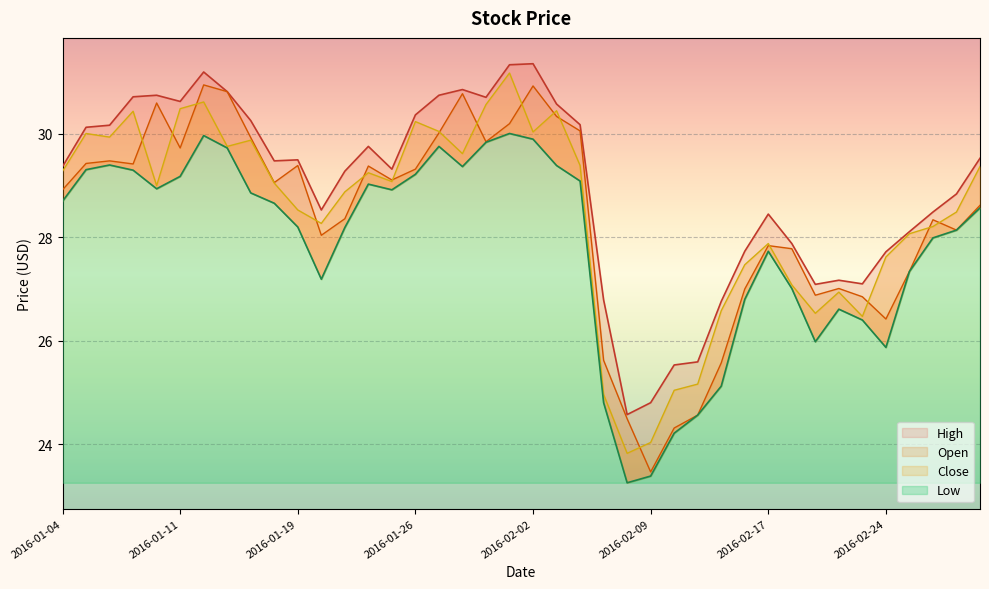

Reading left to right, list all the values displayed in this chart.

Open: 2016-01-04=28.9	2016-01-05=29.4	2016-01-06=29.5	2016-01-07=29.4	2016-01-08=30.6	2016-01-11=29.7	2016-01-12=30.9	2016-01-13=30.8	2016-01-14=29.9	2016-01-15=29.1	2016-01-19=29.4	2016-01-20=28.0	2016-01-21=28.4	2016-01-22=29.4	2016-01-25=29.1	2016-01-26=29.3	2016-01-27=30.0	2016-01-28=30.8	2016-01-29=29.9	2016-02-01=30.2	2016-02-02=30.9	2016-02-03=30.3	2016-02-04=30.1	2016-02-05=25.6	2016-02-08=24.5	2016-02-09=23.5	2016-02-10=24.3	2016-02-11=24.6	2016-02-12=25.6	2016-02-16=27.0	2016-02-17=27.8	2016-02-18=27.8	2016-02-19=26.9	2016-02-22=27.0	2016-02-23=26.9	2016-02-24=26.4	2016-02-25=27.3	2016-02-26=28.3	2016-02-29=28.1	2016-03-01=28.6
High: 2016-01-04=29.4	2016-01-05=30.1	2016-01-06=30.2	2016-01-07=30.7	2016-01-08=30.8	2016-01-11=30.6	2016-01-12=31.2	2016-01-13=30.8	2016-01-14=30.3	2016-01-15=29.5	2016-01-19=29.5	2016-01-20=28.5	2016-01-21=29.3	2016-01-22=29.8	2016-01-25=29.3	2016-01-26=30.4	2016-01-27=30.8	2016-01-28=30.9	2016-01-29=30.7	2016-02-01=31.3	2016-02-02=31.4	2016-02-03=30.6	2016-02-04=30.2	2016-02-05=26.8	2016-02-08=24.6	2016-02-09=24.8	2016-02-10=25.5	2016-02-11=25.6	2016-02-12=26.8	2016-02-16=27.7	2016-02-17=28.4	2016-02-18=27.9	2016-02-19=27.1	2016-02-22=27.2	2016-02-23=27.1	2016-02-24=27.7	2016-02-25=28.1	2016-02-26=28.5	2016-02-29=28.8	2016-03-01=29.5
Close: 2016-01-04=29.3	2016-01-05=30.0	2016-01-06=29.9	2016-01-07=30.4	2016-01-08=29.0	2016-01-11=30.5	2016-01-12=30.6	2016-01-13=29.8	2016-01-14=29.9	2016-01-15=29.1	2016-01-19=28.5	2016-01-20=28.3	2016-01-21=28.9	2016-01-22=29.2	2016-01-25=29.1	2016-01-26=30.2	2016-01-27=30.1	2016-01-28=29.6	2016-01-29=30.6	2016-02-01=31.2	2016-02-02=30.0	2016-02-03=30.4	2016-02-04=29.4	2016-02-05=25.0	2016-02-08=23.8	2016-02-09=24.0	2016-02-10=25.0	2016-02-11=25.2	2016-02-12=26.6	2016-02-16=27.5	2016-02-17=27.9	2016-02-18=27.1	2016-02-19=26.5	2016-02-22=26.9	2016-02-23=26.5	2016-02-24=27.6	2016-02-25=28.1	2016-02-26=28.2	2016-02-29=28.5	2016-03-01=29.4
Low: 2016-01-04=28.7	2016-01-05=29.3	2016-01-06=29.4	2016-01-07=29.3	2016-01-08=28.9	2016-01-11=29.2	2016-01-12=30.0	2016-01-13=29.7	2016-01-14=28.9	2016-01-15=28.7	2016-01-19=28.2	2016-01-20=27.2	2016-01-21=28.2	2016-01-22=29.0	2016-01-25=28.9	2016-01-26=29.2	2016-01-27=29.8	2016-01-28=29.4	2016-01-29=29.8	2016-02-01=30.0	2016-02-02=29.9	2016-02-03=29.4	2016-02-04=29.1	2016-02-05=24.8	2016-02-08=23.2	2016-02-09=23.4	2016-02-10=24.2	2016-02-11=24.6	2016-02-12=25.1	2016-02-16=26.8	2016-02-17=27.7	2016-02-18=27.0	2016-02-19=26.0	2016-02-22=26.6	2016-02-23=26.4	2016-02-24=25.9	2016-02-25=27.3	2016-02-26=28.0	2016-02-29=28.1	2016-03-01=28.6